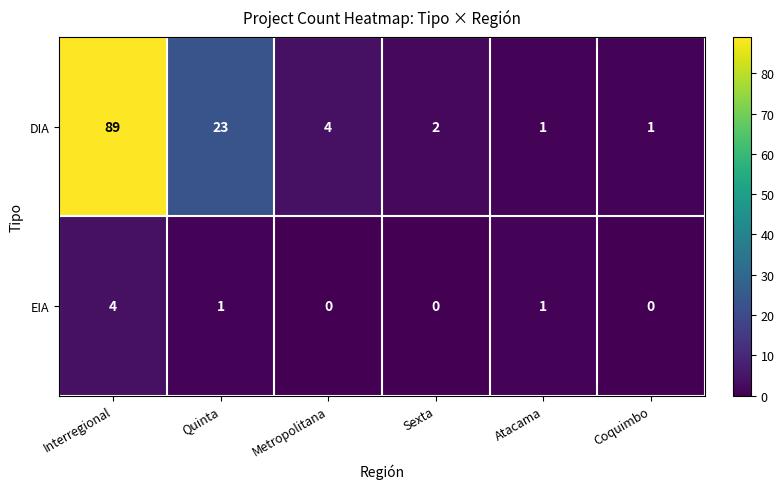

List the series in order of their peak value, highest first.

DIA, EIA